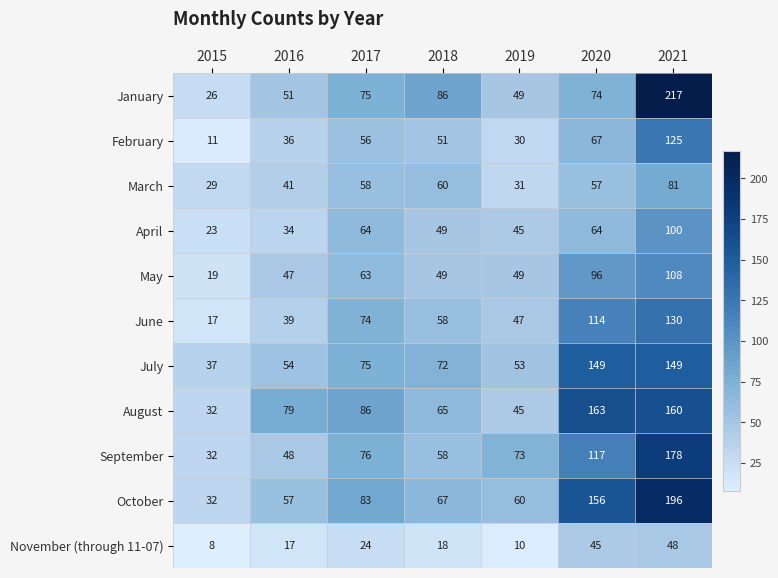

Rank the series by their maximum value, from highest to lowest.

January, October, September, August, July, June, February, May, April, March, November (through 11-07)